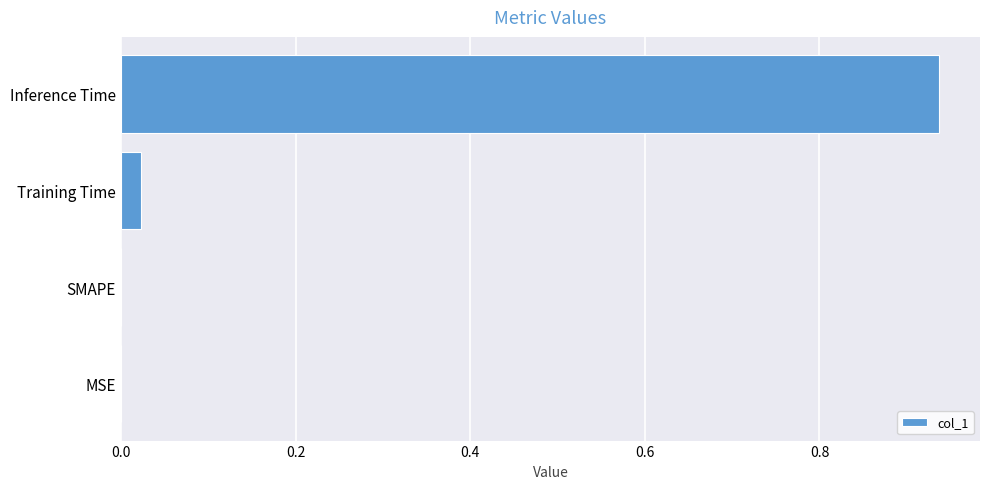

The chart shows a value of -0.4 at MSE. True or false?

False